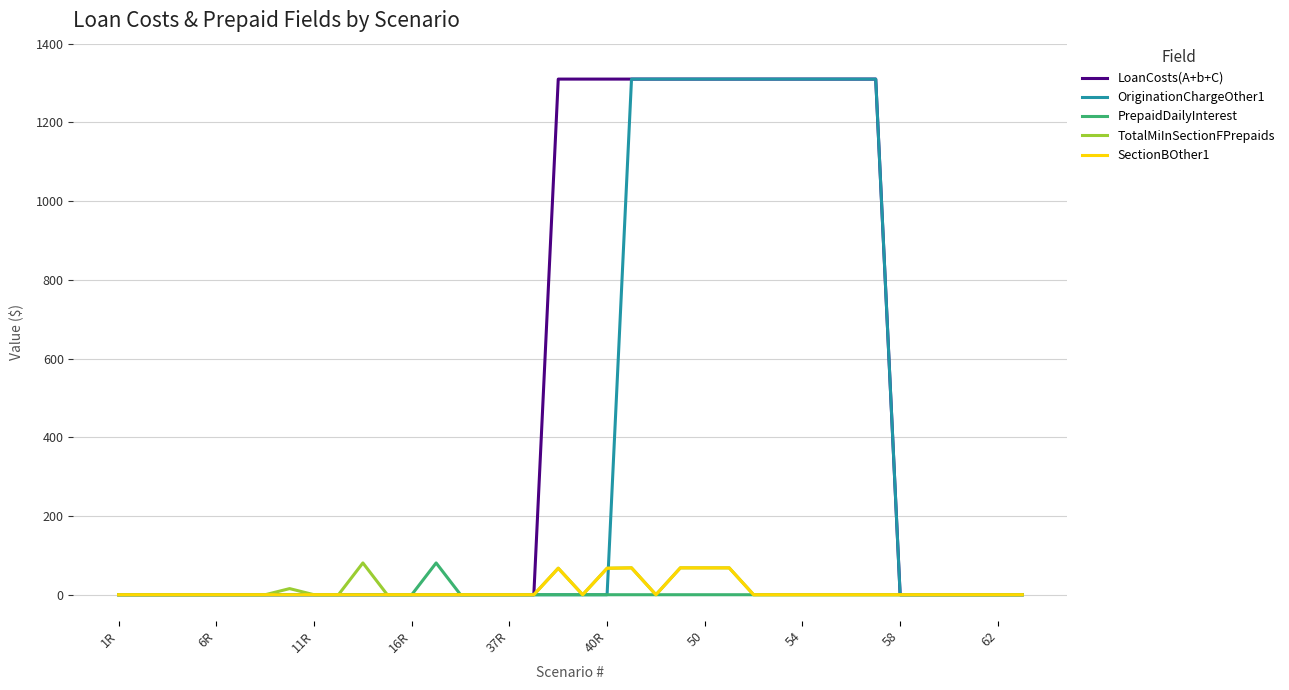

What is the maximum value shown in the chart?

1310.0